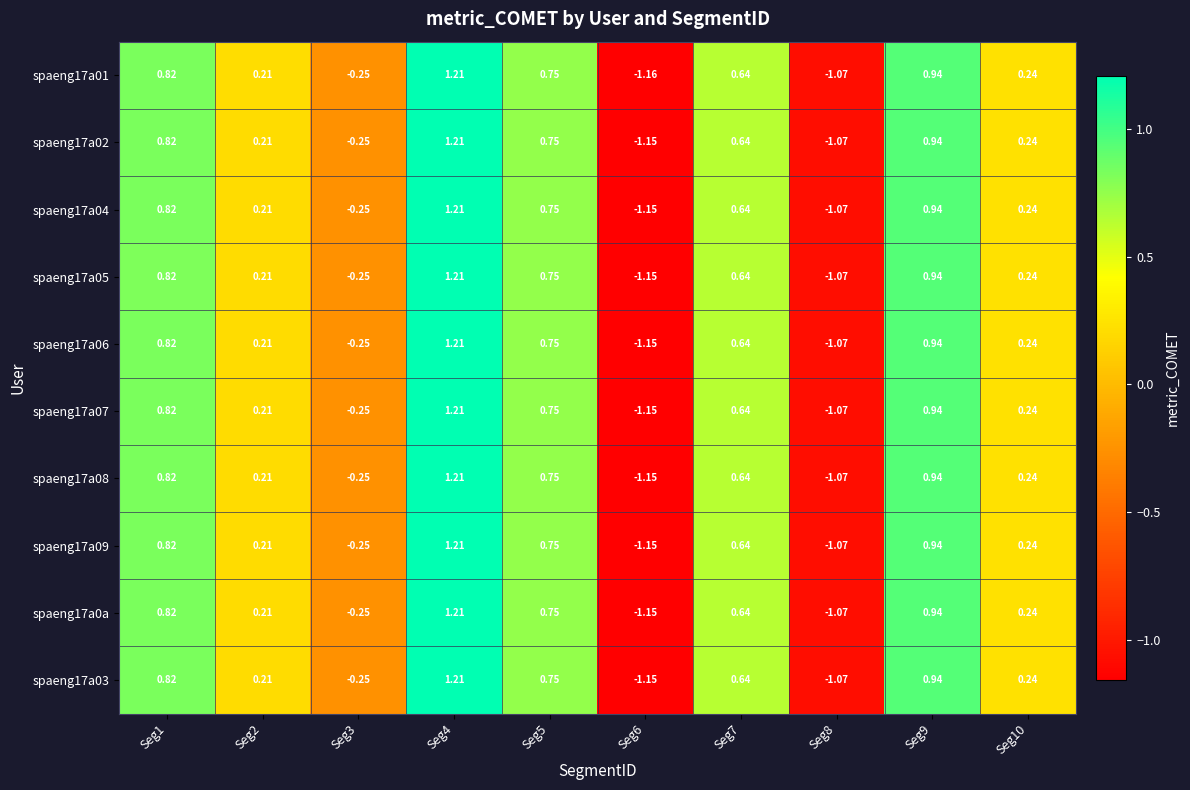

How many values in the spaeng17a09 series exceed 0?

7